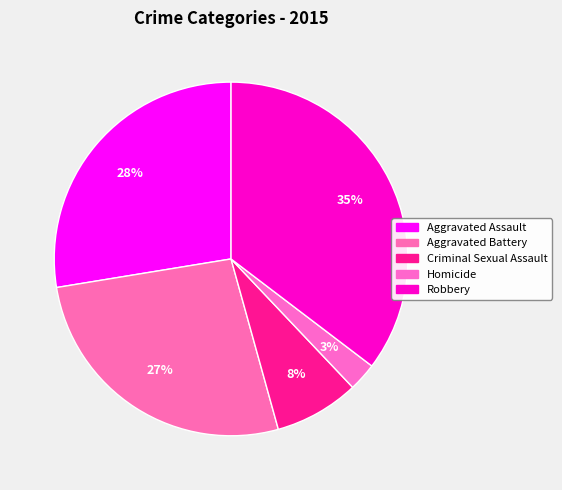

Rank the categories by value from highest to lowest.

Robbery, Aggravated Assault, Aggravated Battery, Criminal Sexual Assault, Homicide